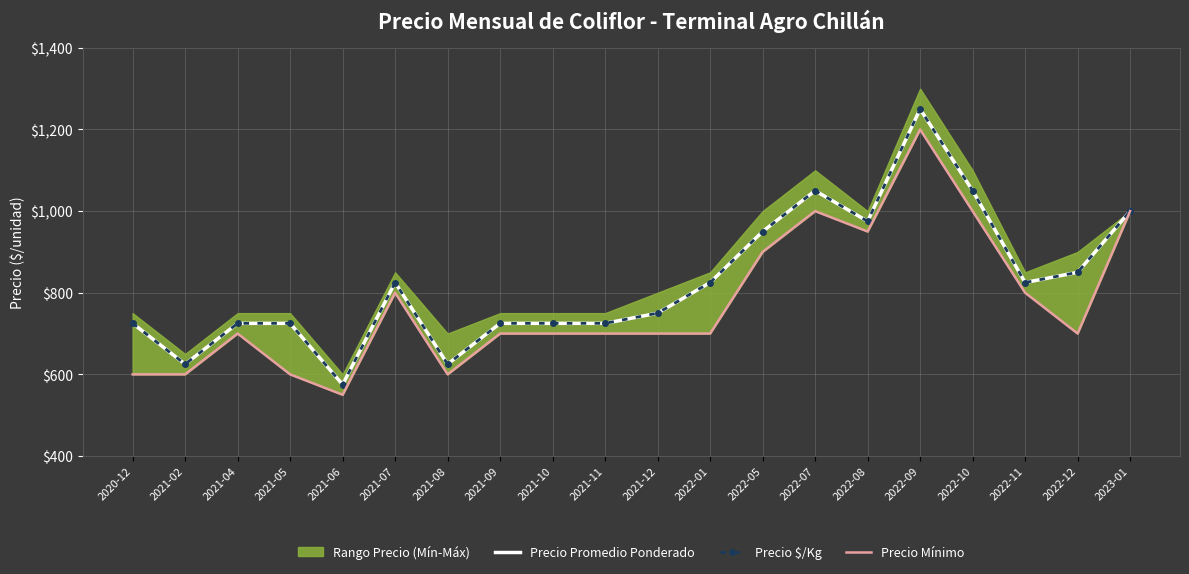

Which series changed the most between 2021-11 and 2023-01?

Precio Mínimo